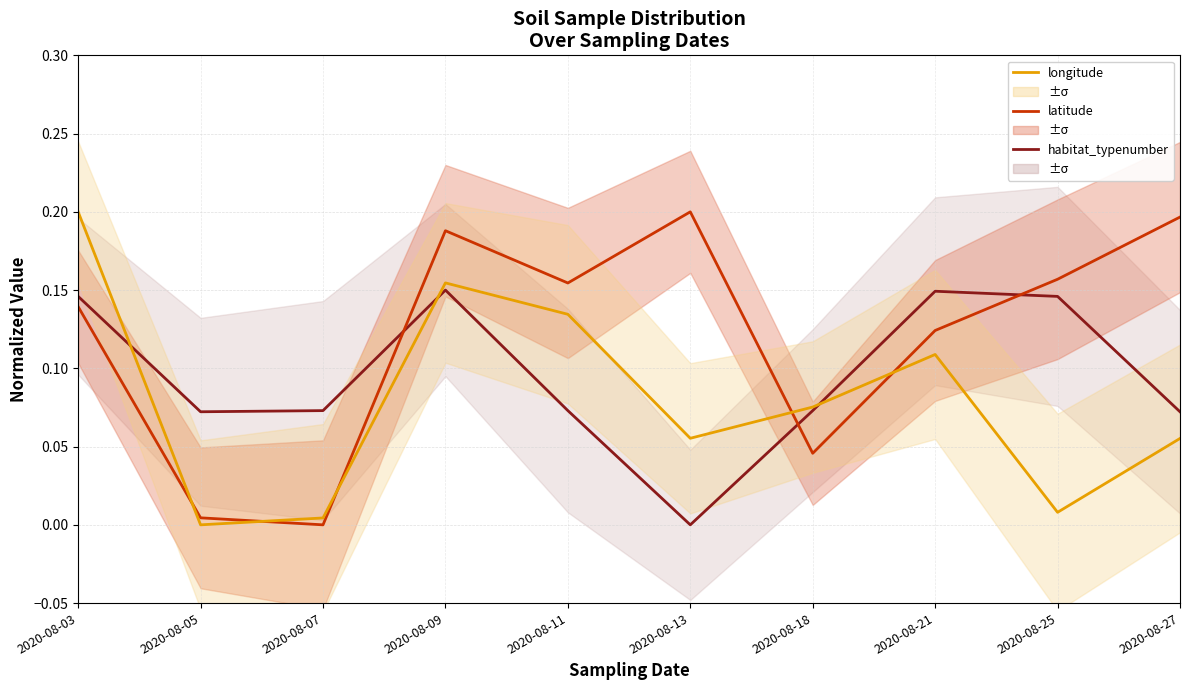

Where is the first local minimum for latitude?

2020-08-07